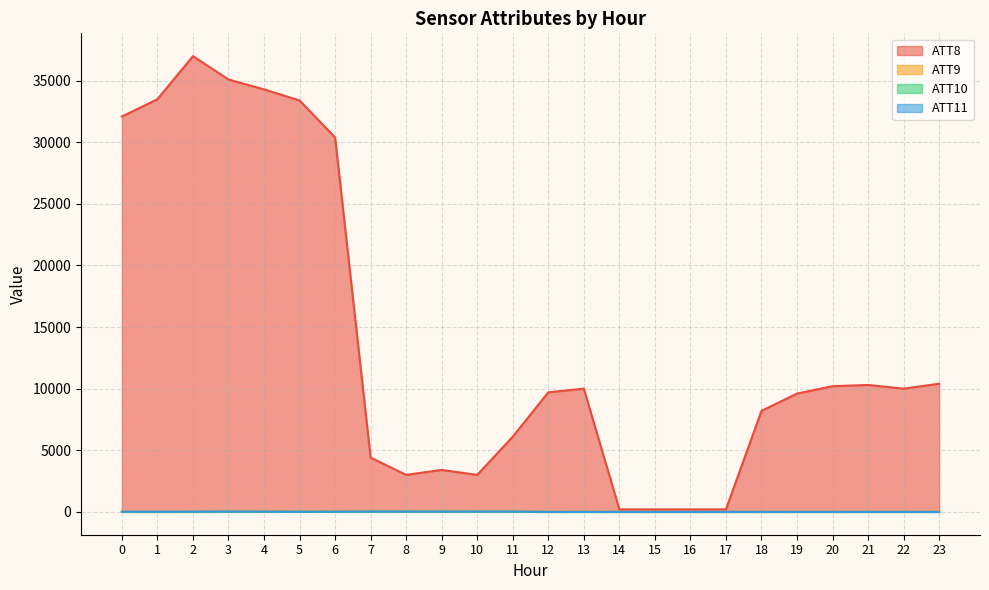

How many series are shown in this chart?

4